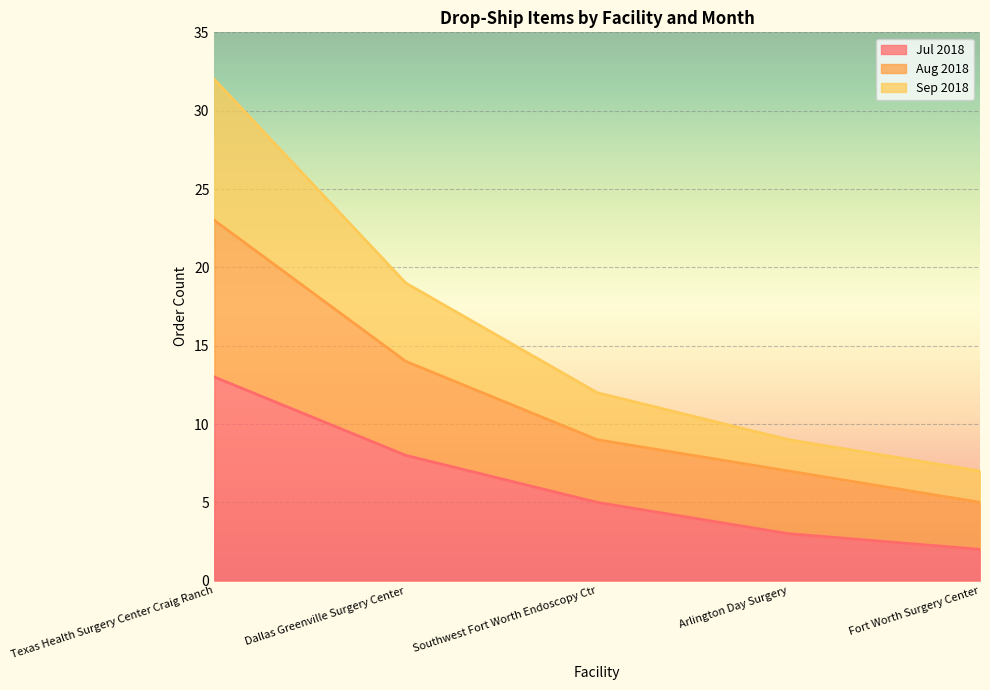

Is it true that Jul 2018 equals 12 at Dallas Greenville Surgery Center?

False